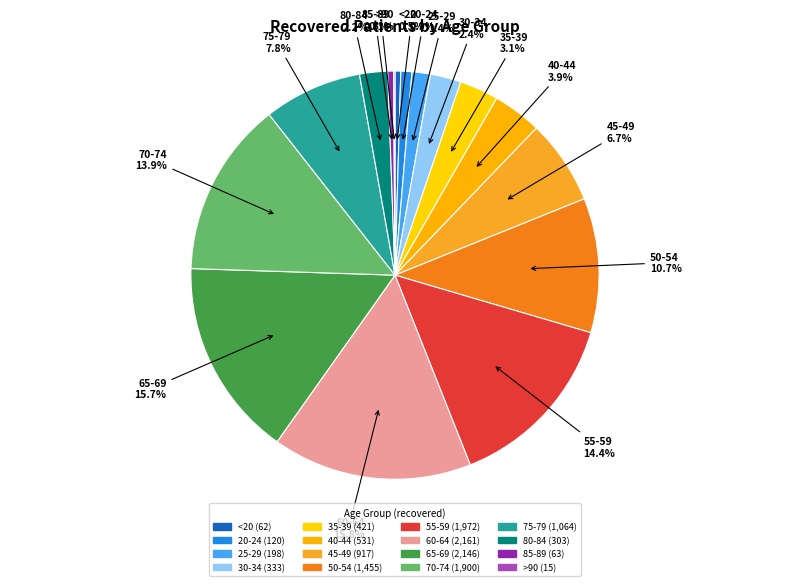

To the nearest percent, what portion does 80-84 represent?

2%